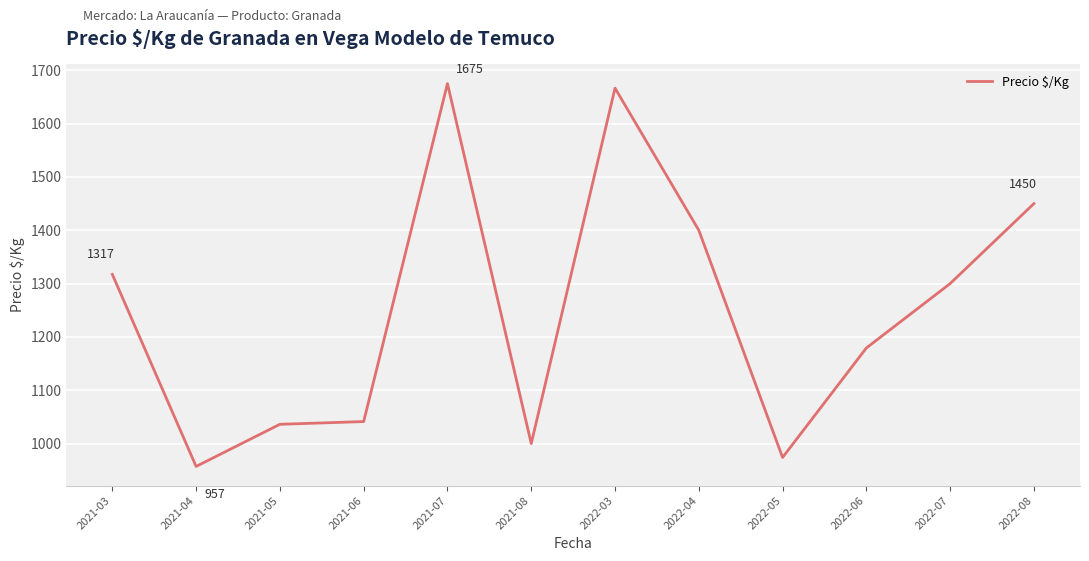

True or false: the data has more than 0 interior local peaks.

True